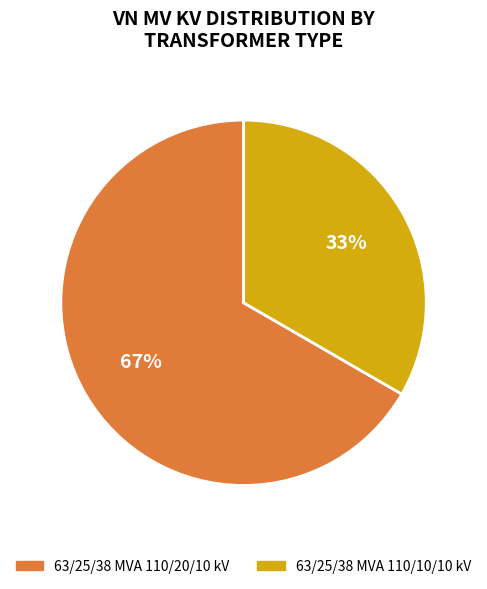

Is it true that 63/25/38 MVA 110/20/10 kV is 53% of the pie?

False